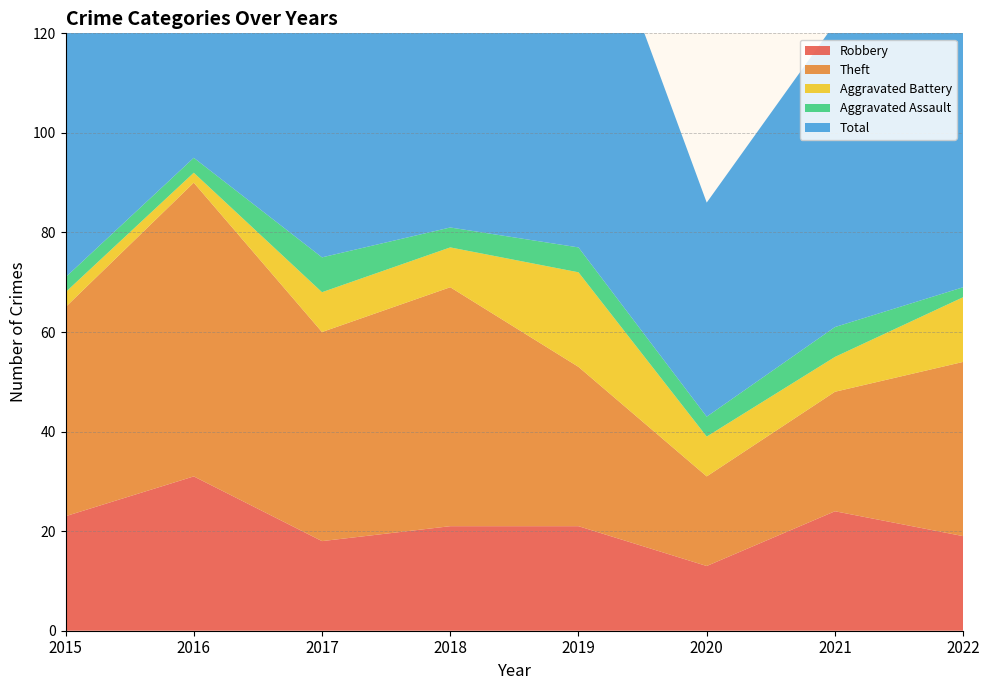

Reading right to left, transcribe all the data shown in this chart.

Robbery: 2022=19	2021=24	2020=13	2019=21	2018=21	2017=18	2016=31	2015=23
Theft: 2022=35	2021=24	2020=18	2019=32	2018=48	2017=42	2016=59	2015=42
Aggravated Battery: 2022=13	2021=7	2020=8	2019=19	2018=8	2017=8	2016=2	2015=3
Aggravated Assault: 2022=2	2021=6	2020=4	2019=5	2018=4	2017=7	2016=3	2015=3
Total: 2022=71	2021=61	2020=43	2019=79	2018=83	2017=75	2016=95	2015=71